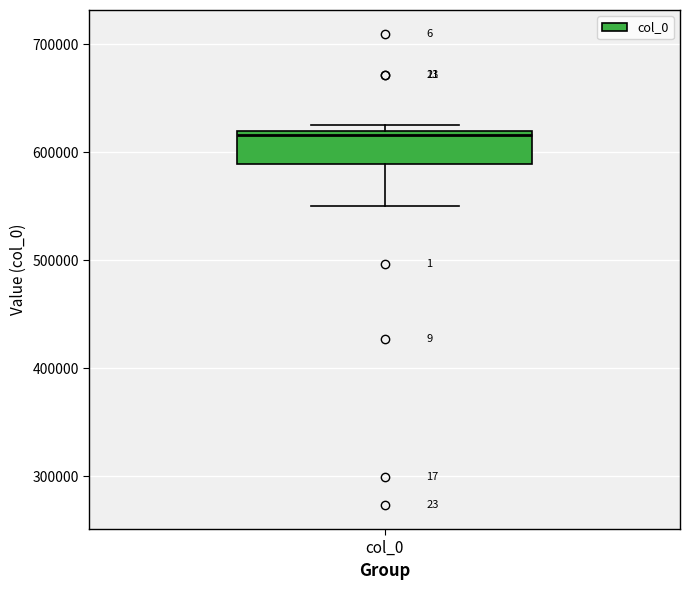

Transcribe this box plot: give where the median line is, the range the box spans, and where the two whiskers end, as read against the y-axis. The values are not printed on the chart, so give them approximately, as read against the axis.

median 620000 (just below the box's upper edge), box 590000 to 620000, whiskers 550000 to 630000